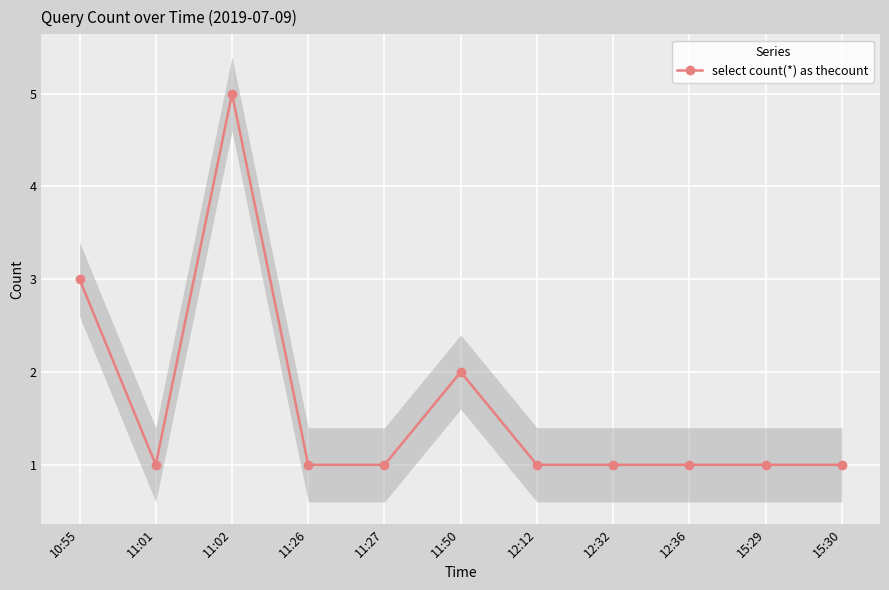

What is the value of the 5th point from the left?

1